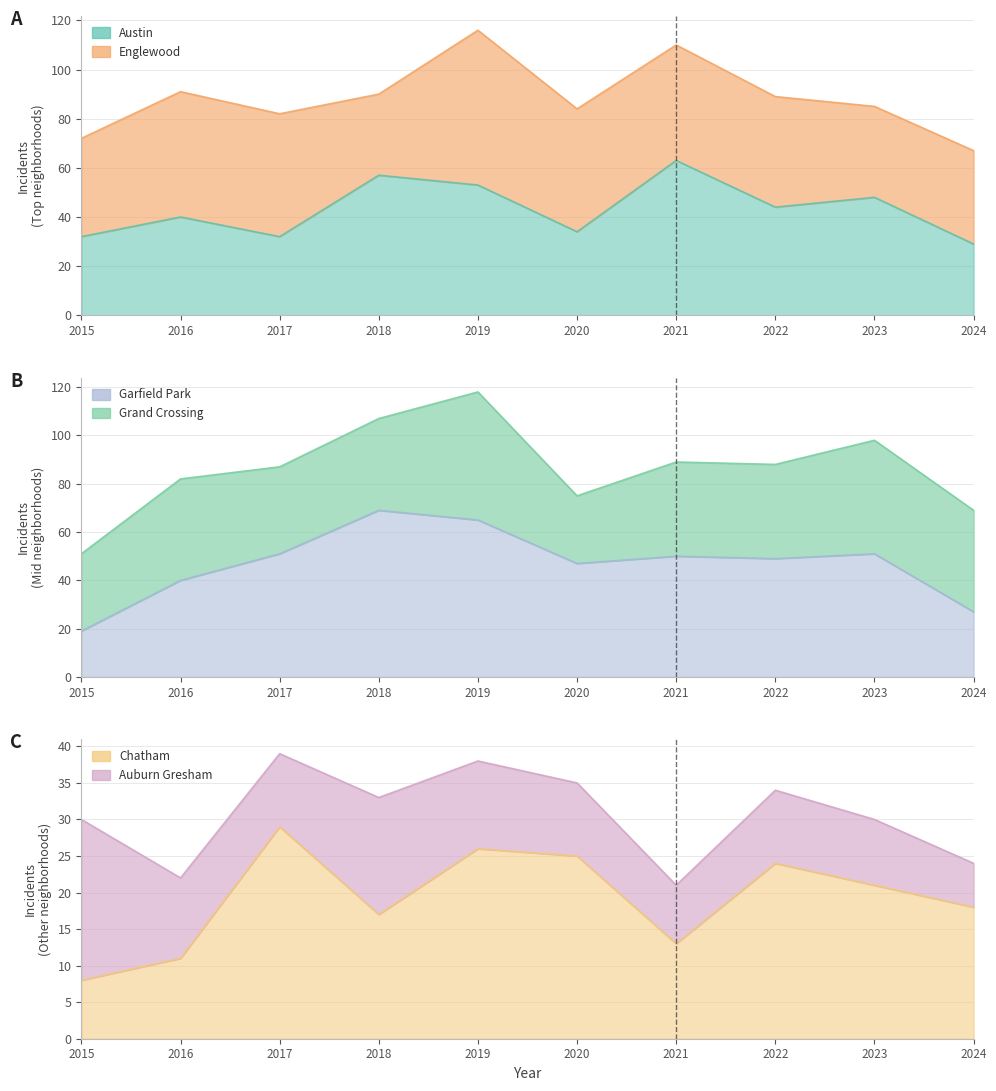

Is it true that Chatham equals 7 at 2020?

False